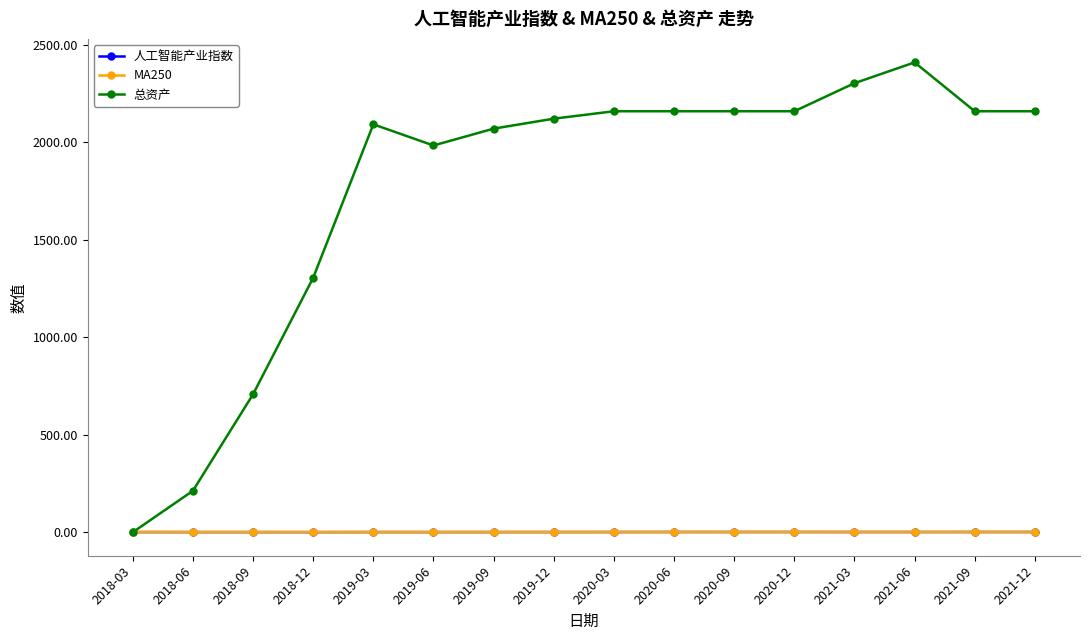

Which series has the widest spread of values?

总资产